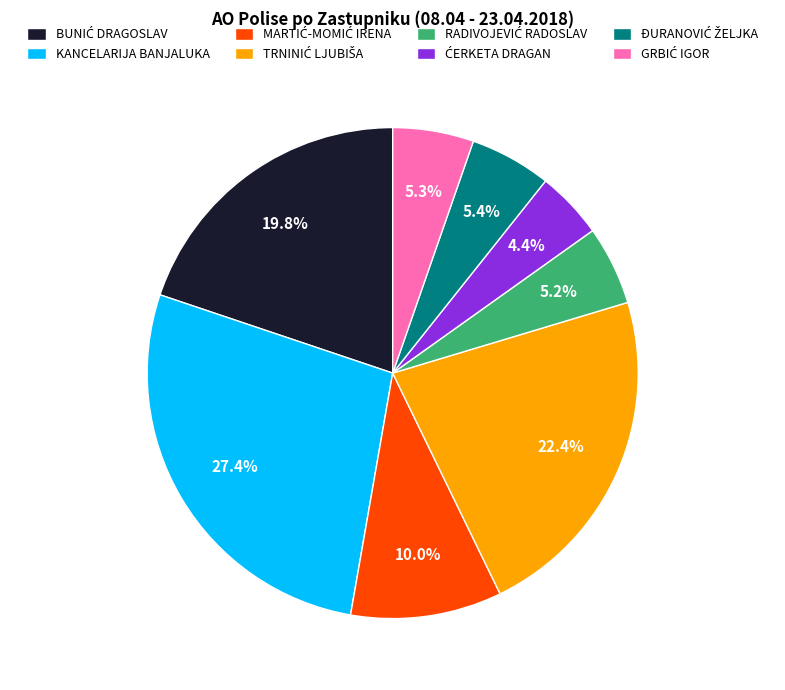

Does any single category account for the majority?

No